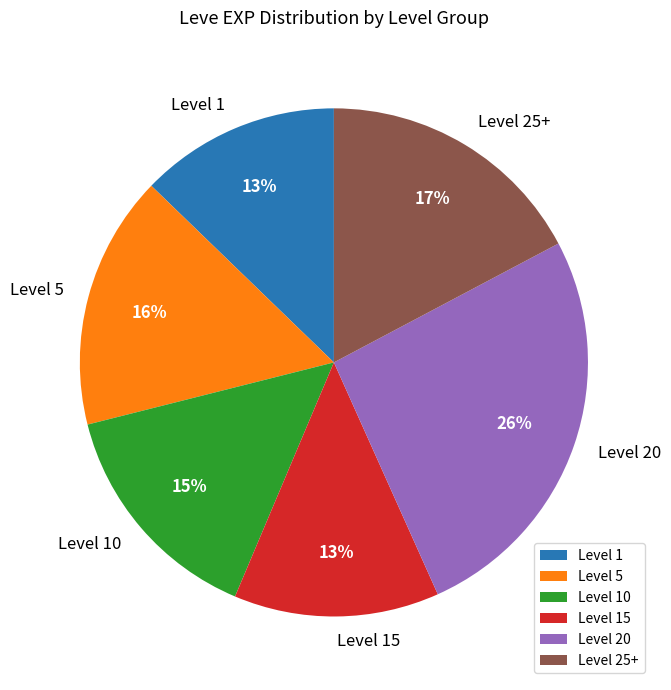

How many slices are in this pie chart?

6